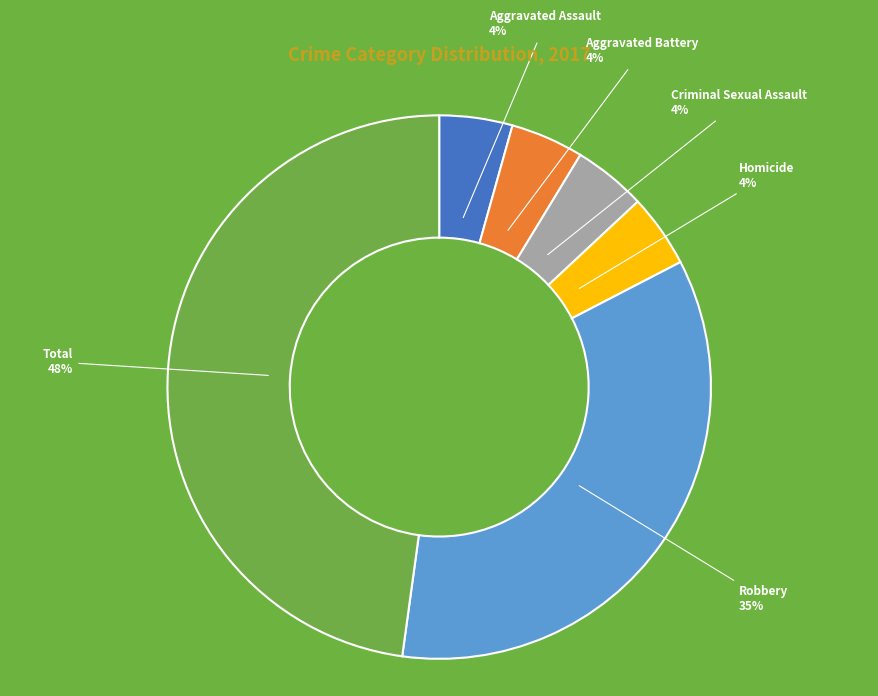

Is there any slice that represents more than half of the pie?

No